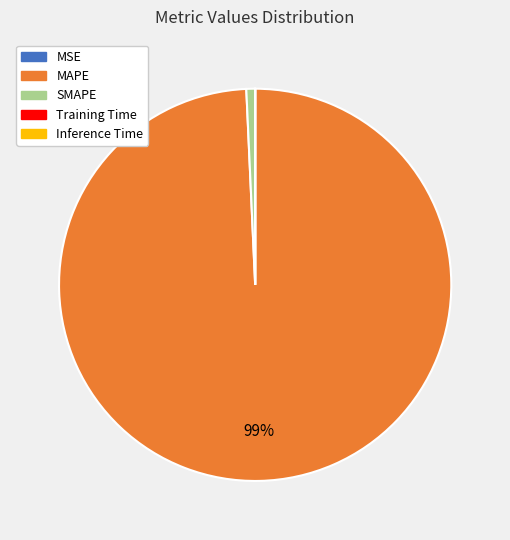

Does any single category account for the majority?

Yes